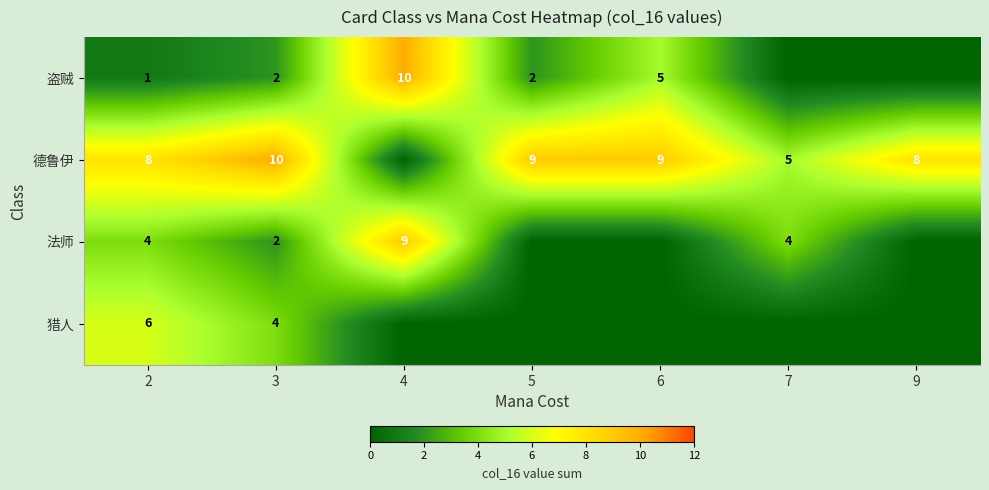

Is it true that 德鲁伊 equals 9 at 6?

True